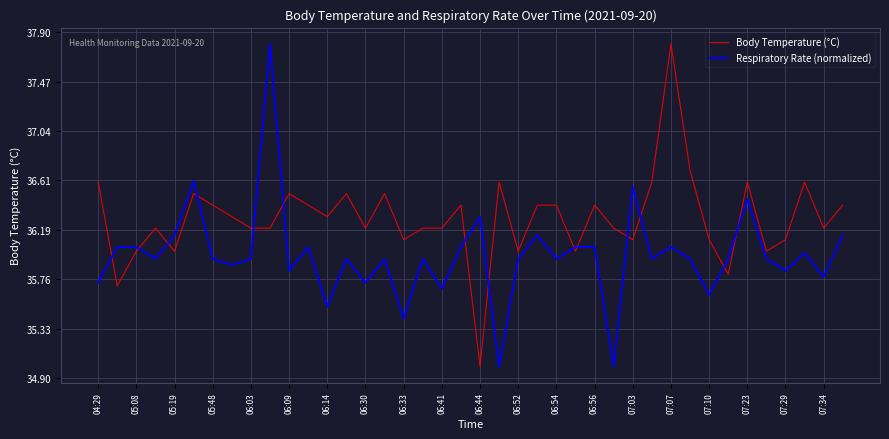

How many categories are shown in the chart?

40